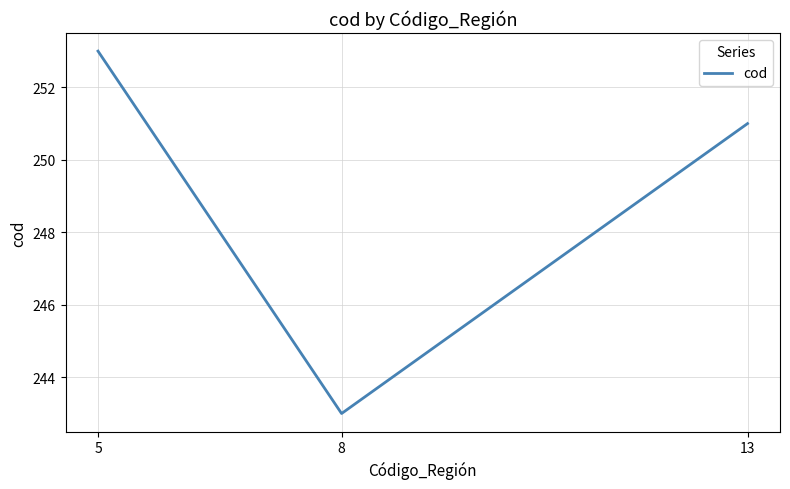

Which label corresponds to the smallest value in the chart?

8